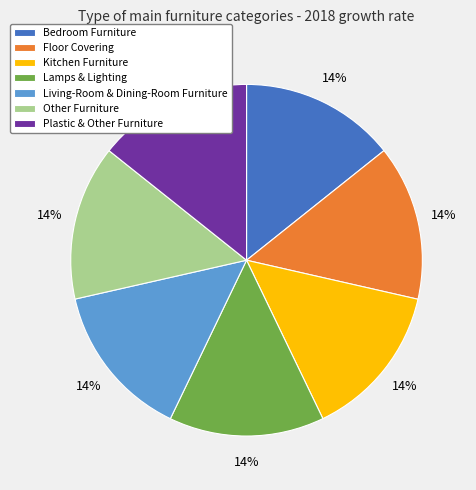

What percentage is the Other Furniture slice, to the nearest percent?

14%